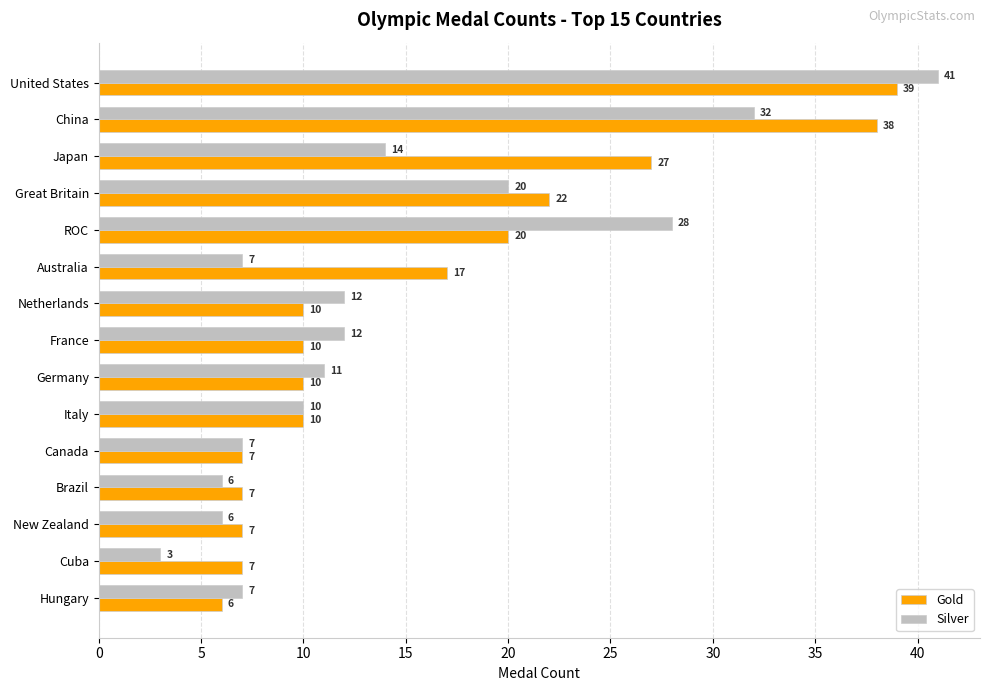

At how many categories does at least one series exceed 40?

1